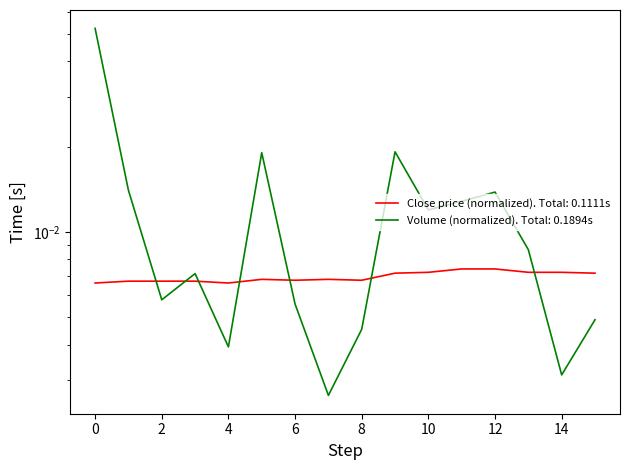

How many intersections are there between close and vol?

7